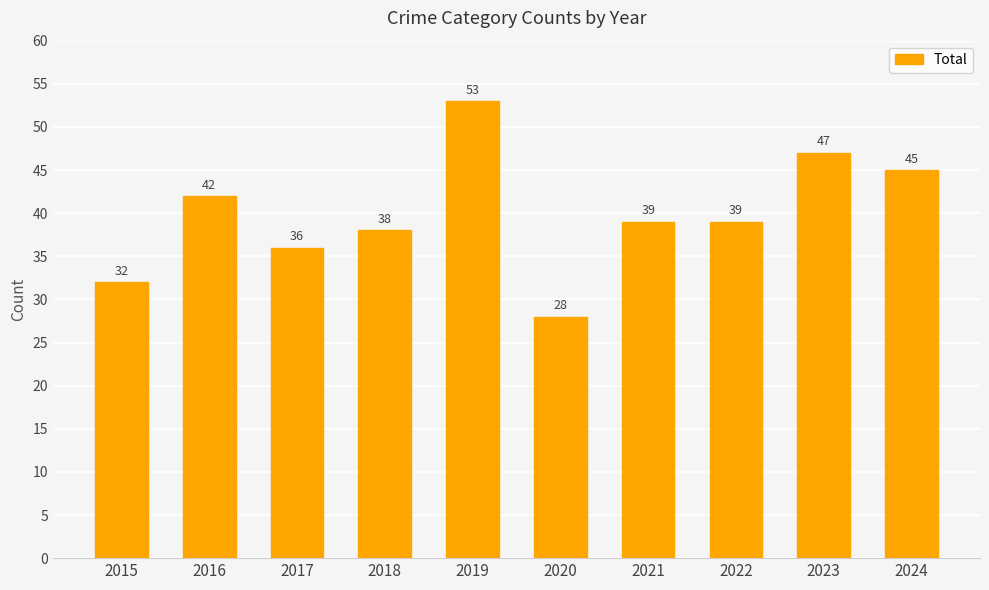

Between 2018 and 2023, which is larger?

2023